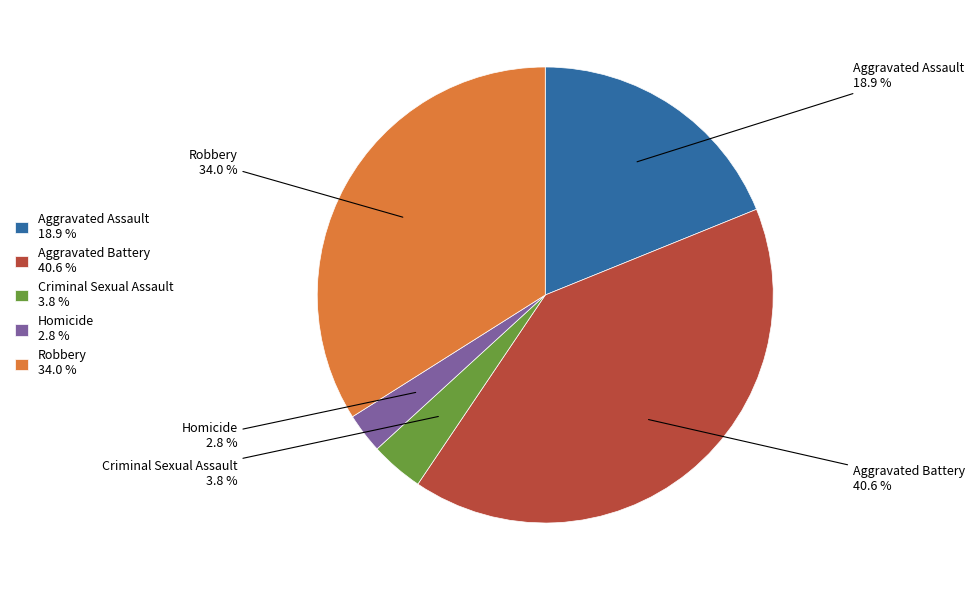

What percentage is NOT represented by Aggravated Assault?

81.1%